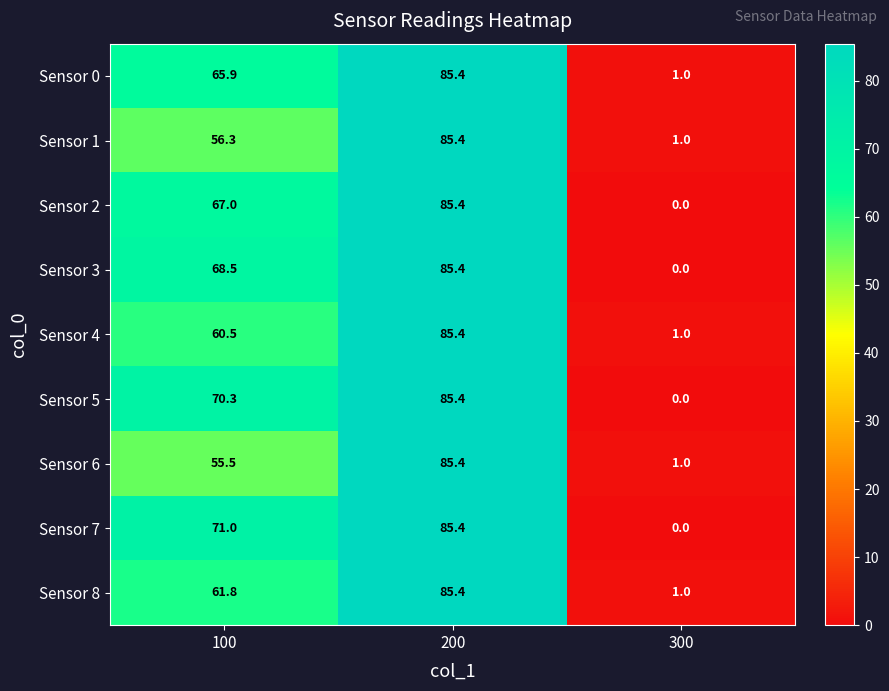

Which category has the highest value across all series?

200